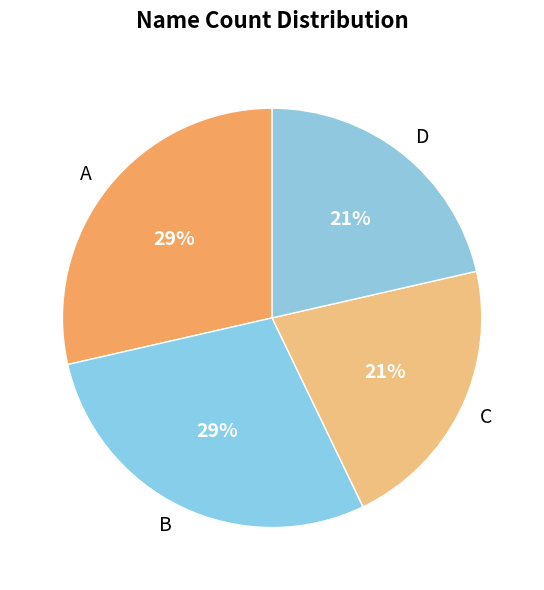

To the nearest percent, what portion does B represent?

29%